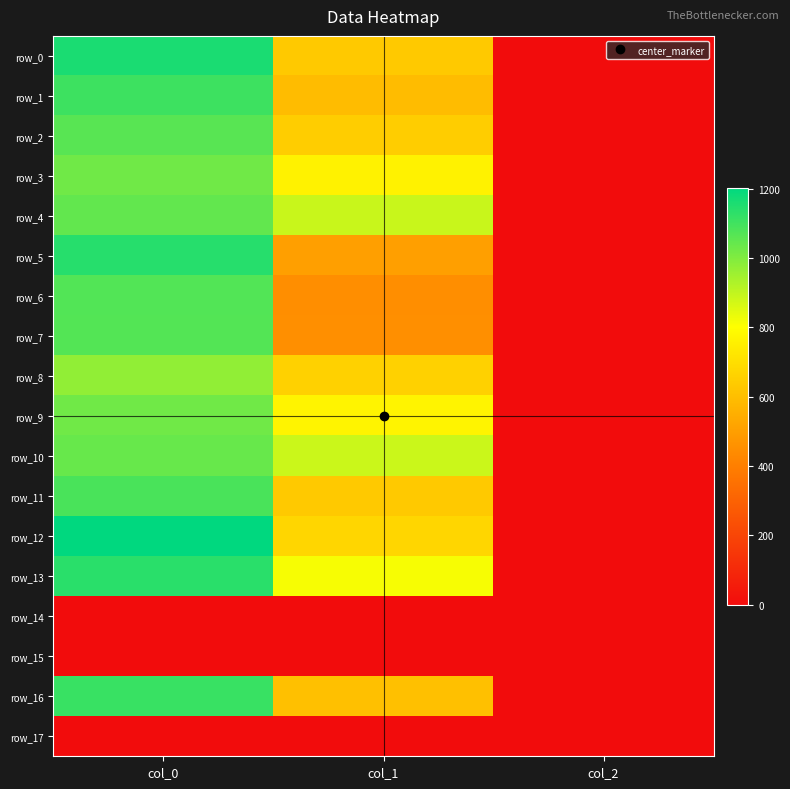

Between col_2 and col_0, which is larger?

col_0